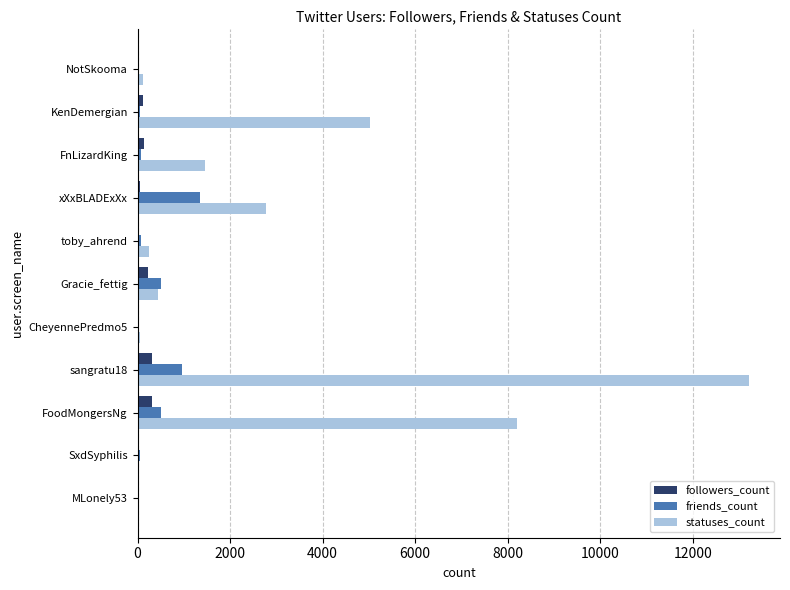

How many data points does each series have?

11